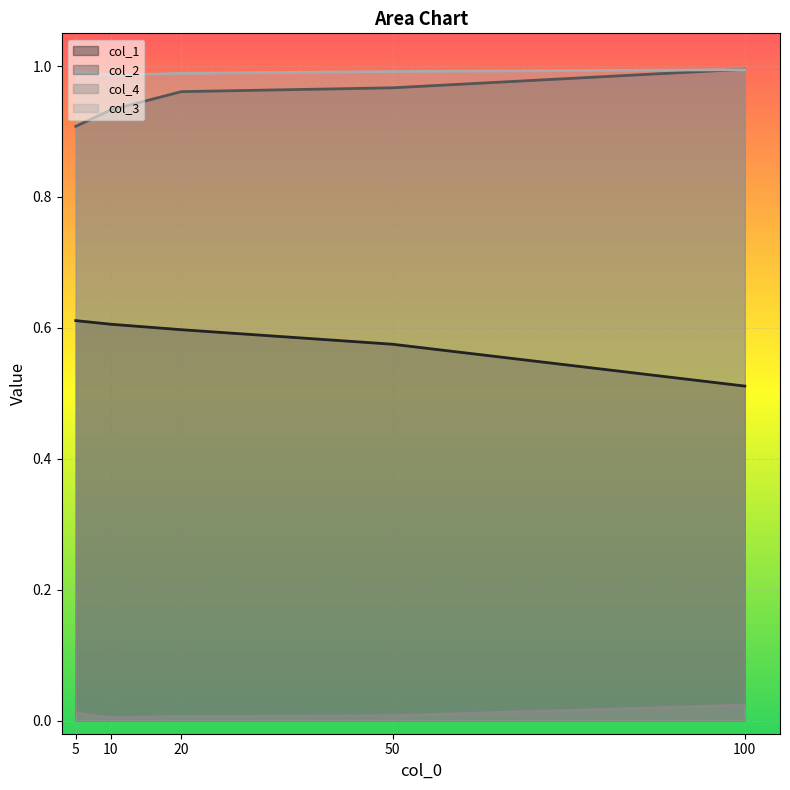

How many lines are shown in the chart?

4